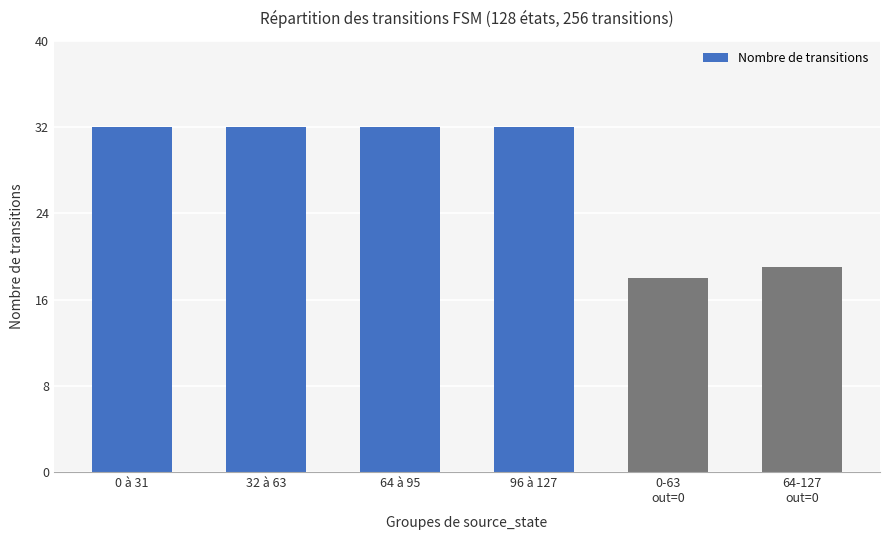

Count the number of categories in the chart.

6